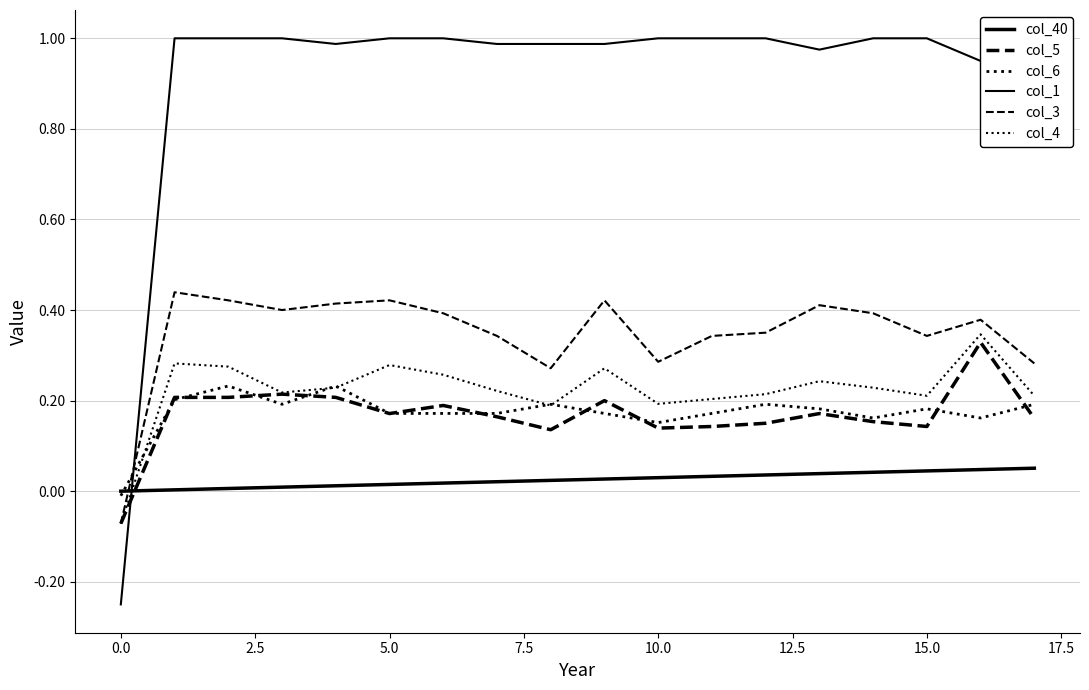

After their last crossing, which series has the higher values: col_40 or col_1?

col_1